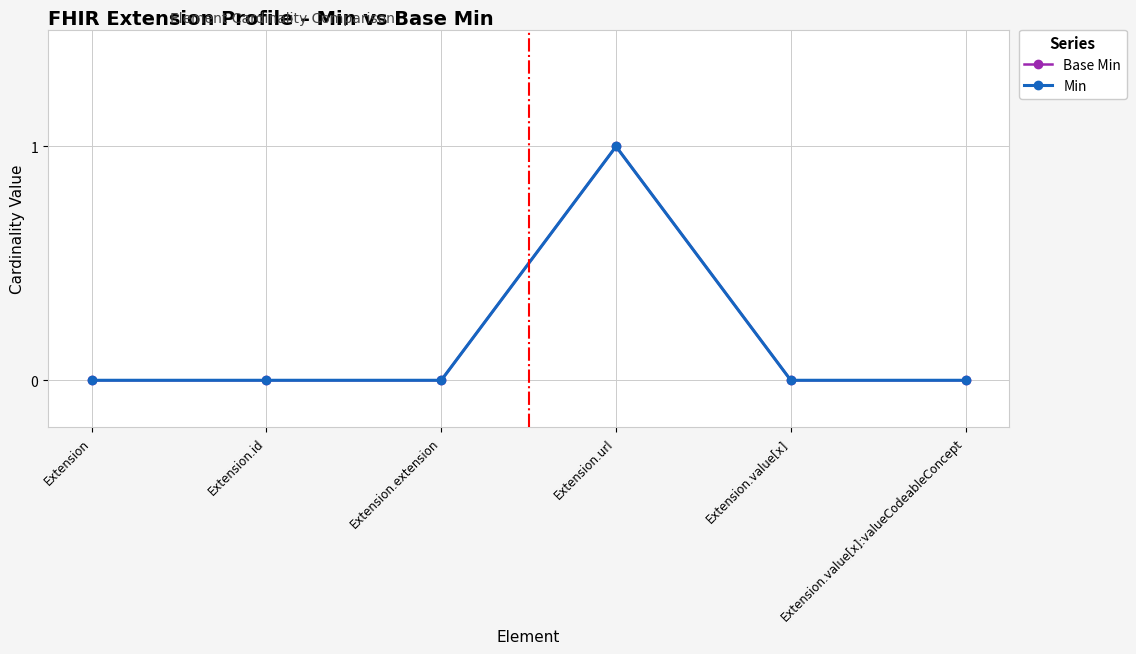

What is the label of the 2nd point from the right?

Extension.value[x]